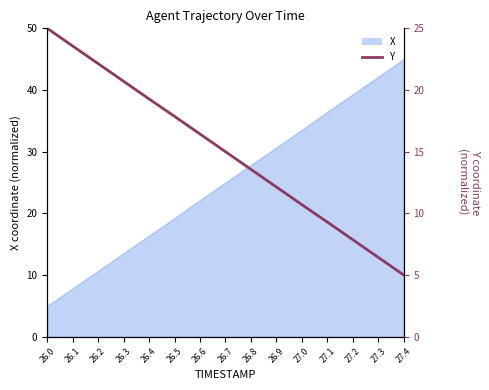

Read the value at 27.3.

6.4